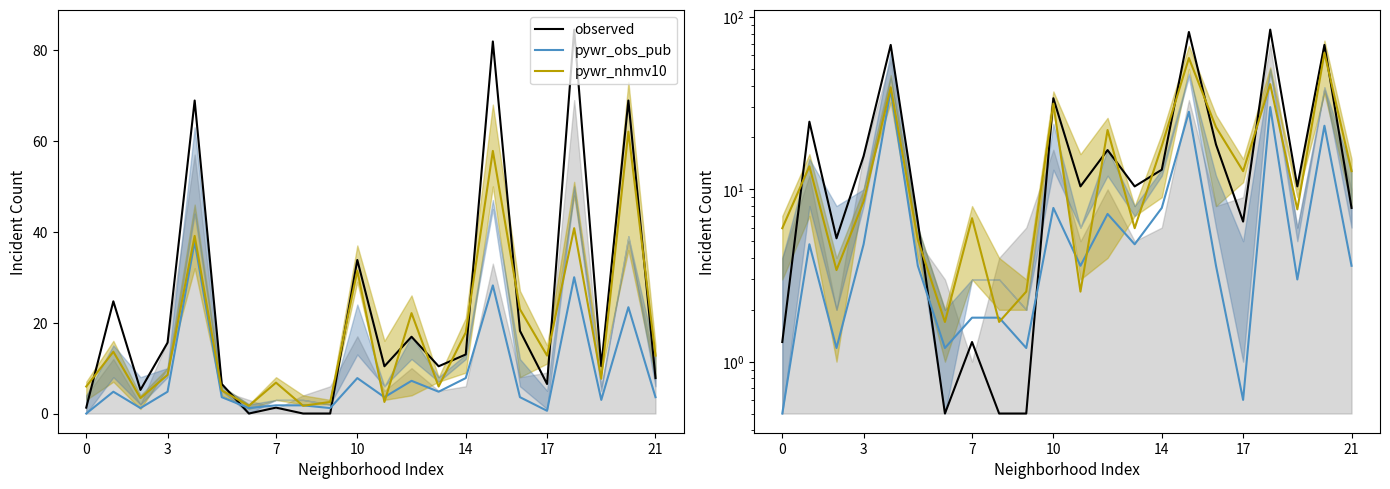

How many data points in pywr_obs_pub are above 3?

14